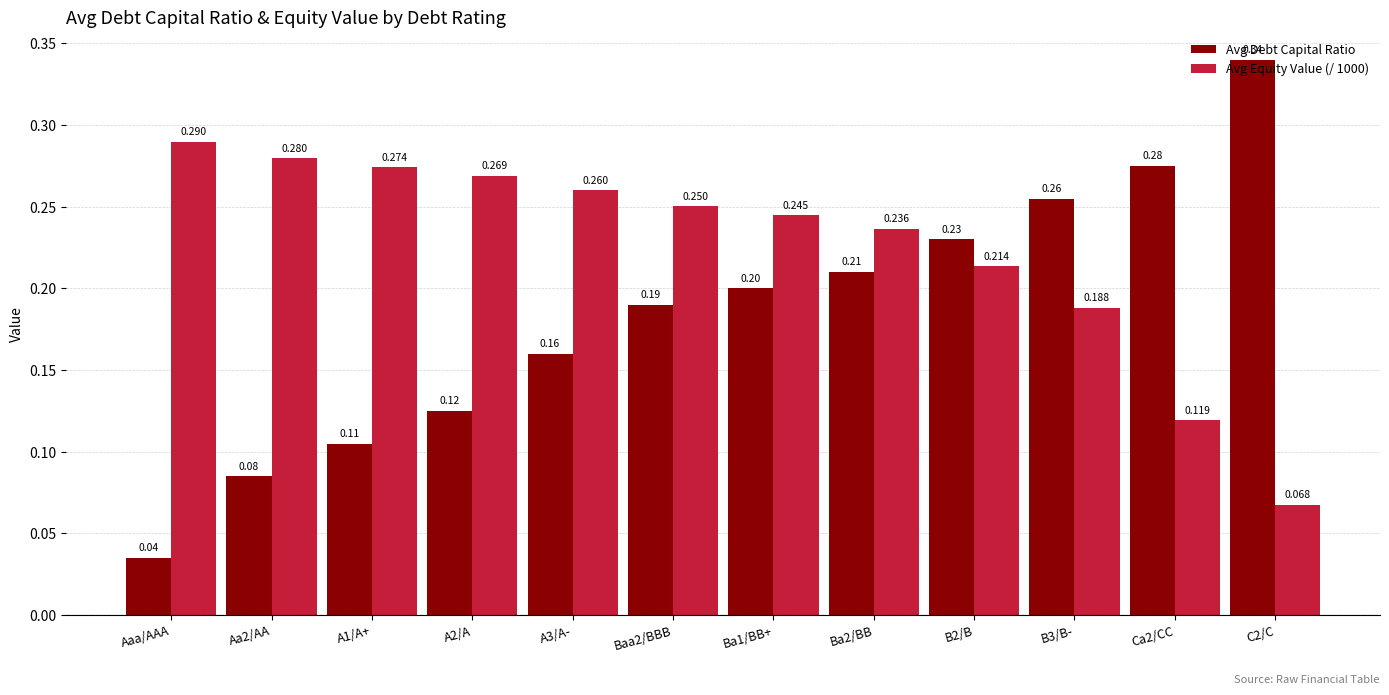

Which series has the widest spread of values?

Avg Debt Capital Ratio